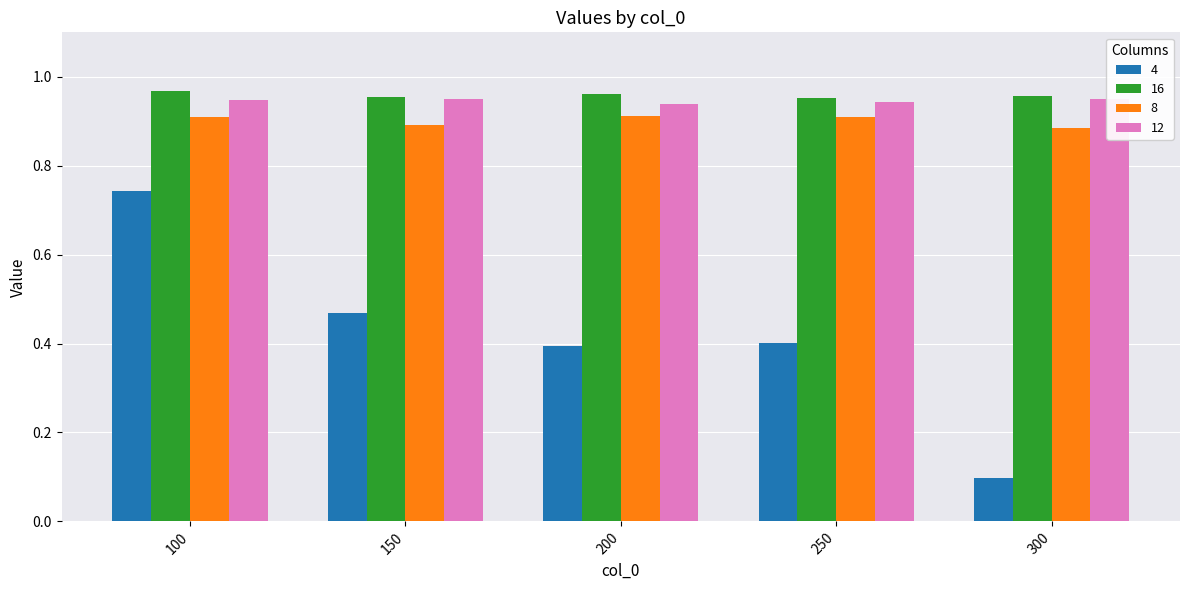

How many bars are there in total?

20